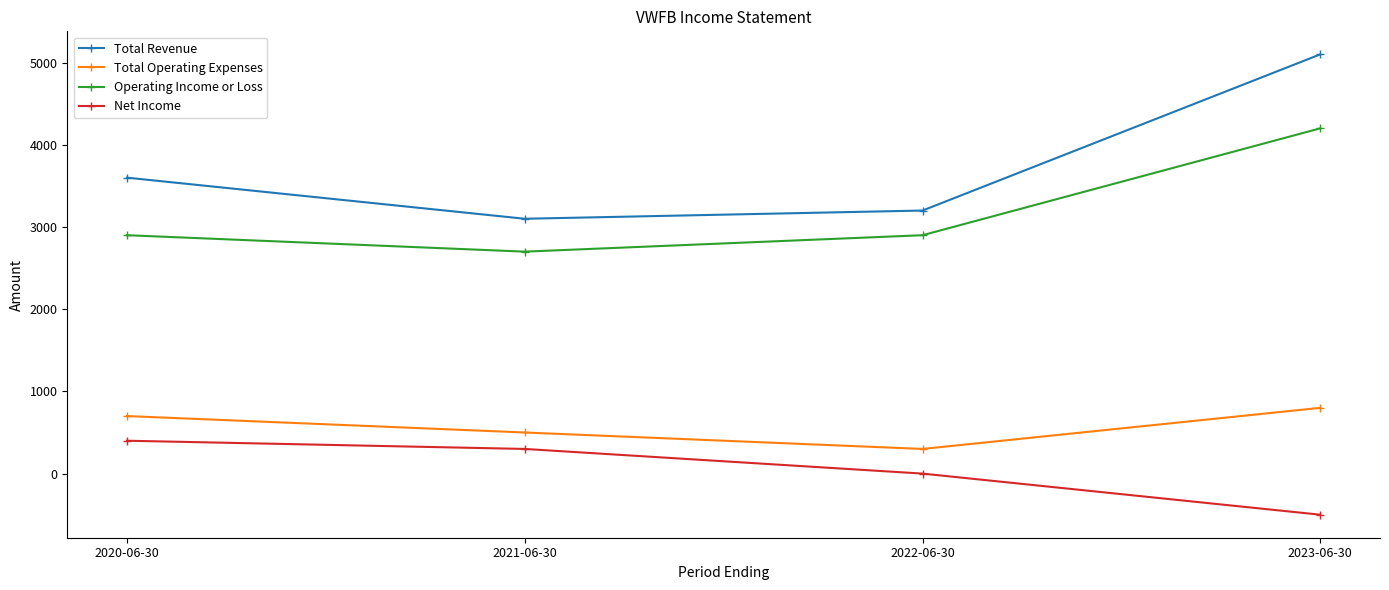

Is this an area chart (filled region under the line)?

No